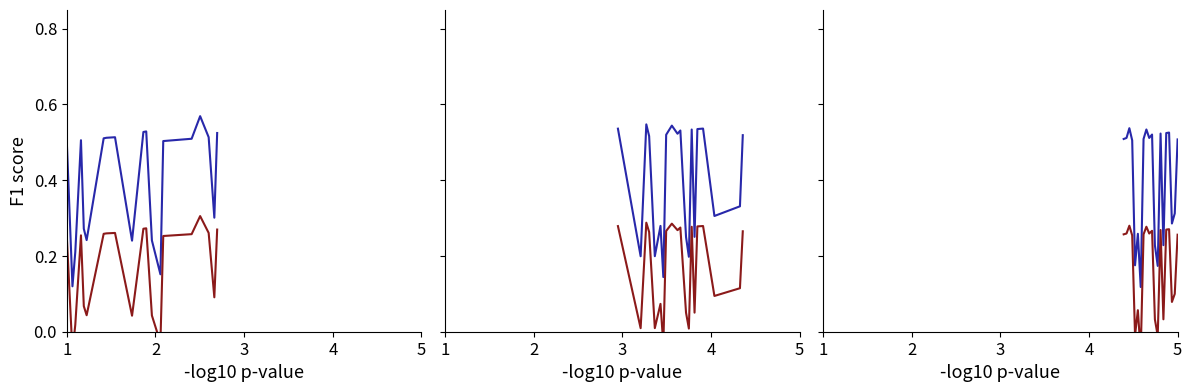

At which category does str_id (series A) reach its first local valley?

5